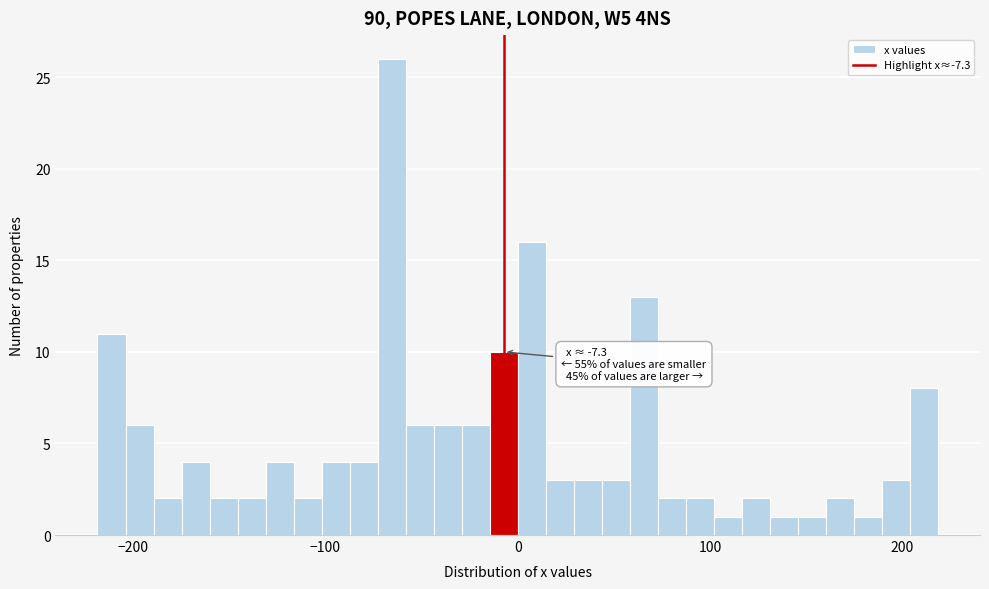

Around what value on the x-axis is the tallest bar? Give the approximate position of its centre, as read against the axis.

-70